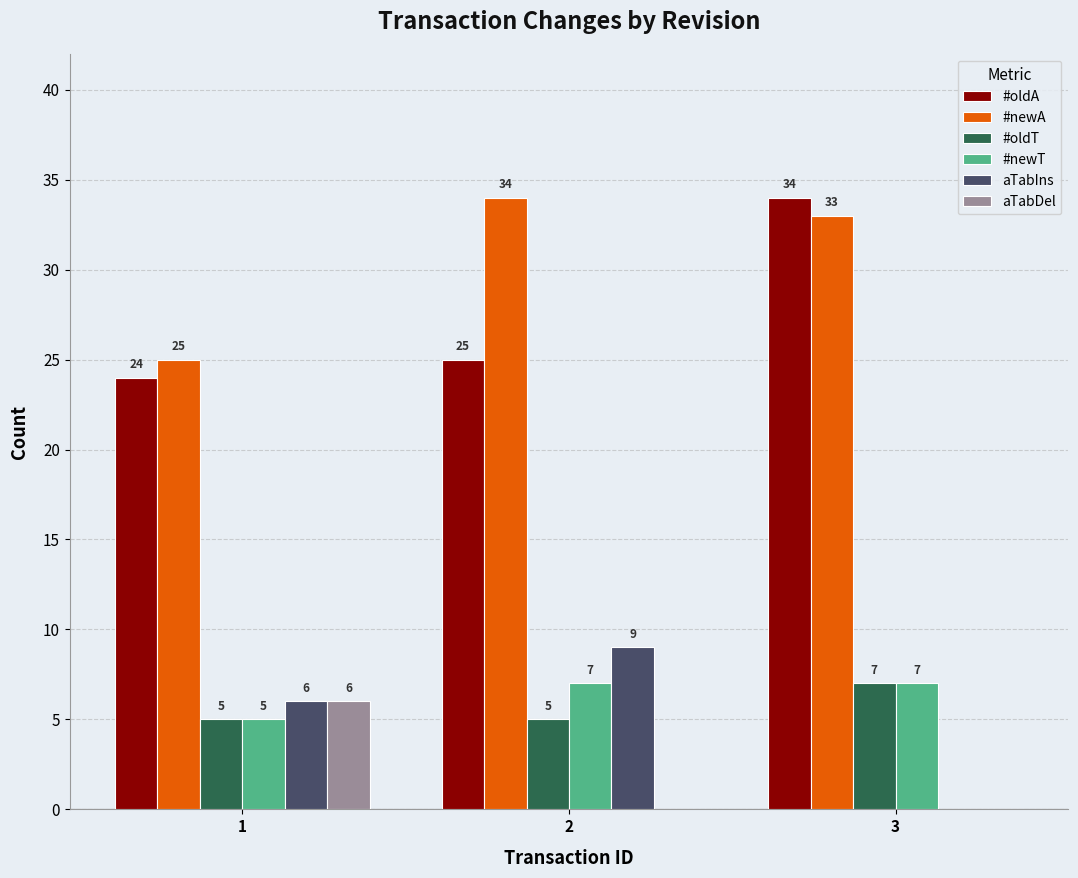

Which series has the largest range (max minus min)?

#oldA